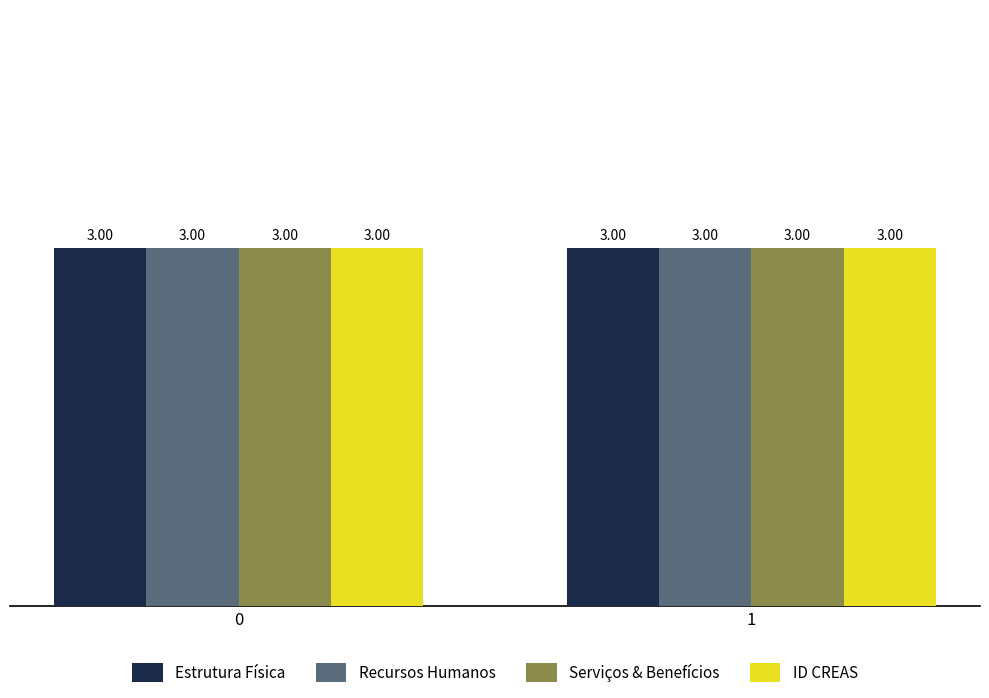

At how many categories does at least one series exceed 0?

2